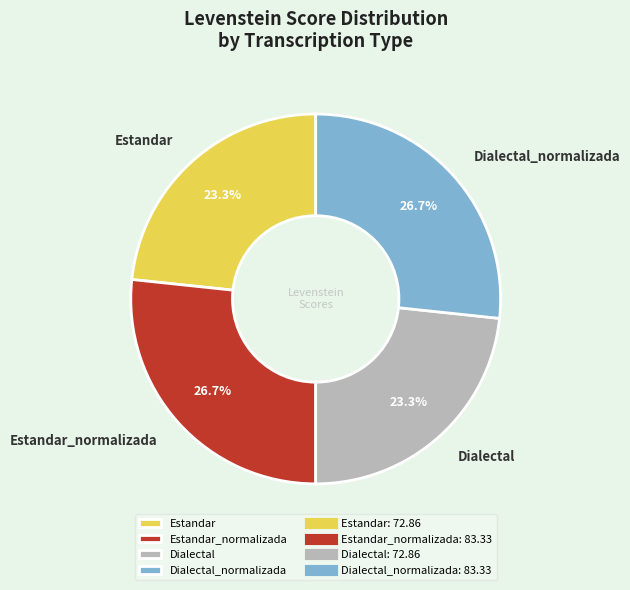

Approximately how many times larger is the value at Dialectal_normalizada compared to Estandar?

1.1